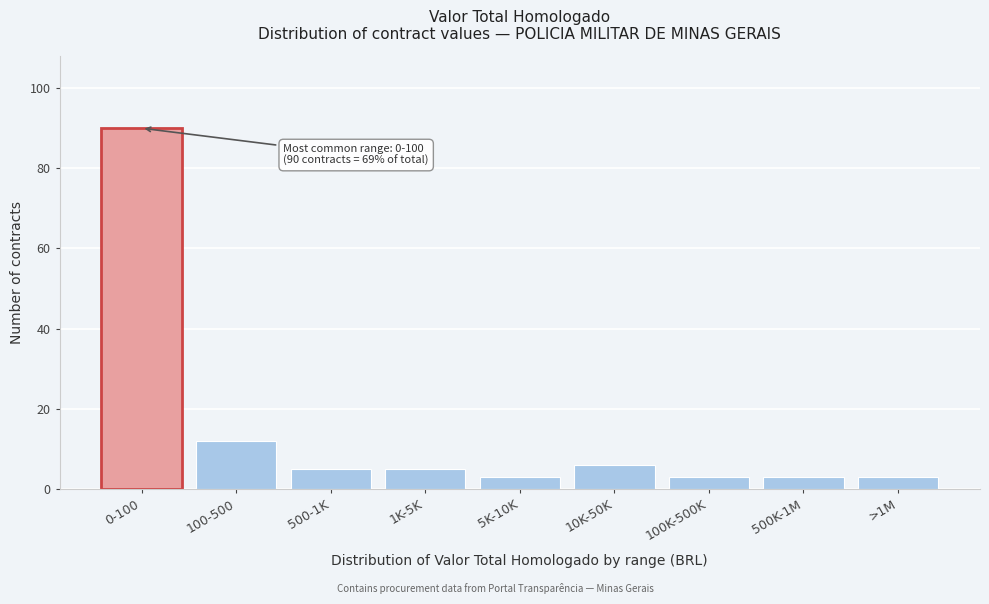

Reading right to left, transcribe all the data shown in this chart.

3	3	3	6	3	5	5	12	90